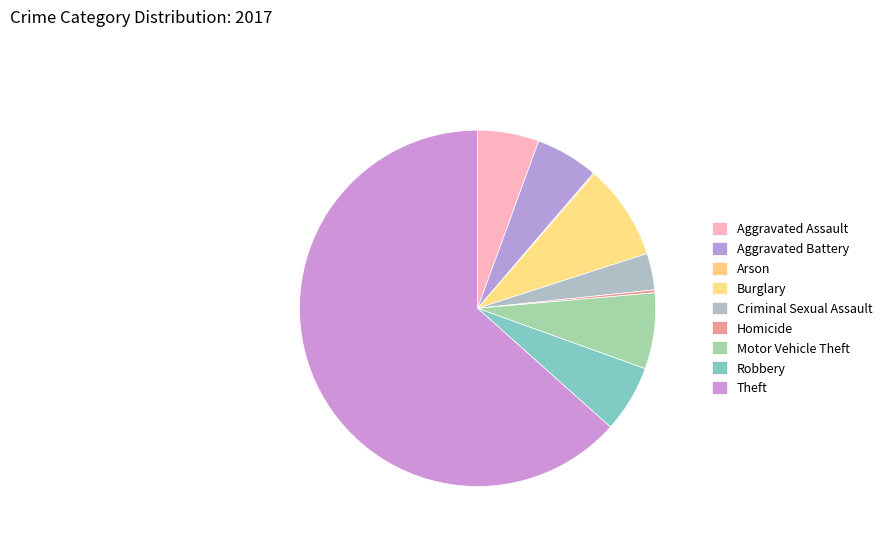

Which category has the biggest portion of the pie?

Theft